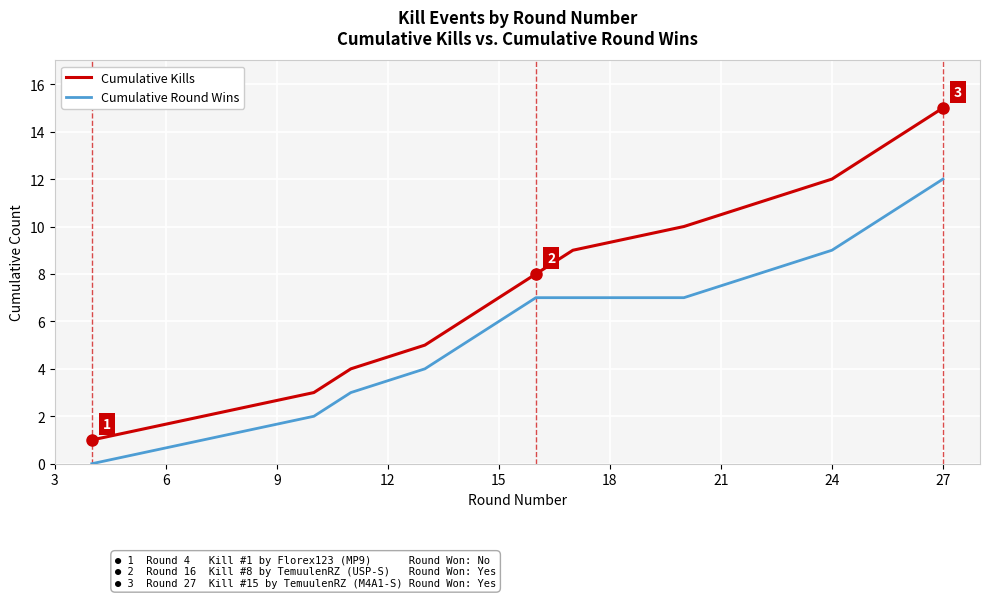

What is the difference between the maximum and second lowest values in the Cumulative Kills series?

13